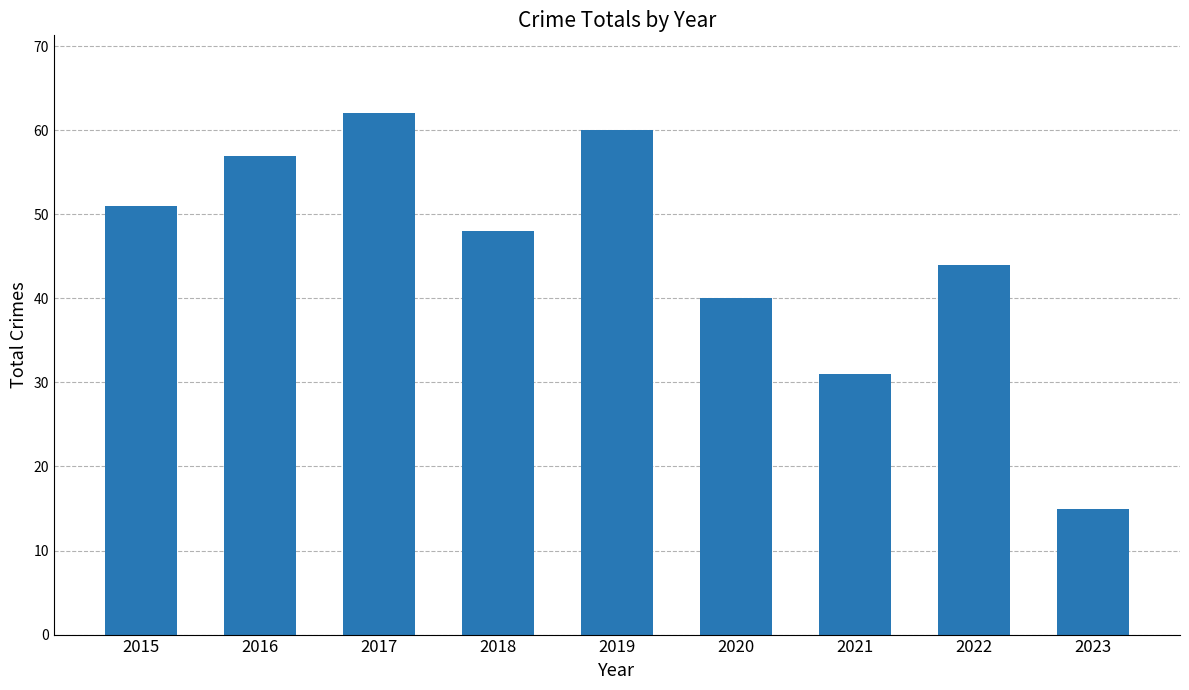

What is the change in value from 2016 to 2019?

+3